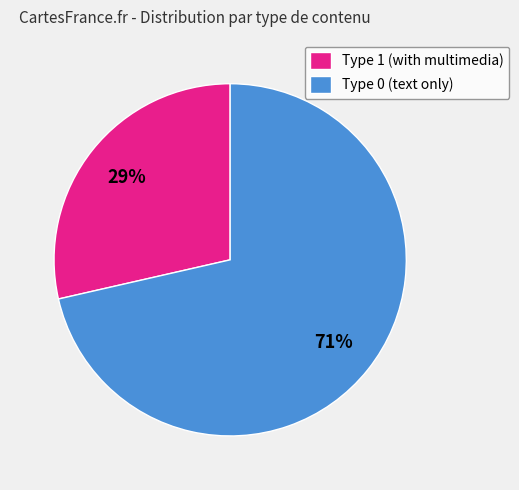

To the nearest percent, what portion does Type 1 (with multimedia) represent?

29%